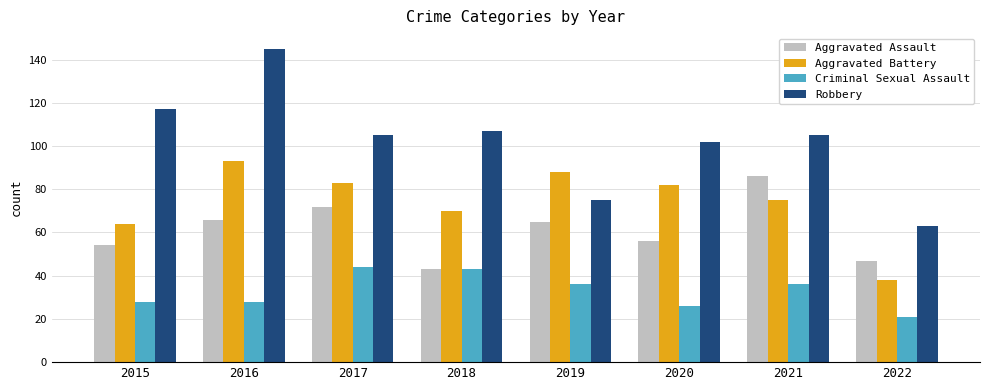

The Aggravated Battery series shows 93 at 2016. True or false?

True